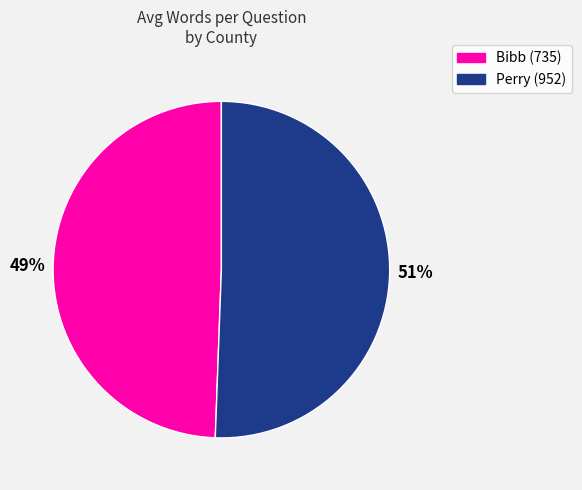

Is it true that Perry (952) is 36% of the pie?

False